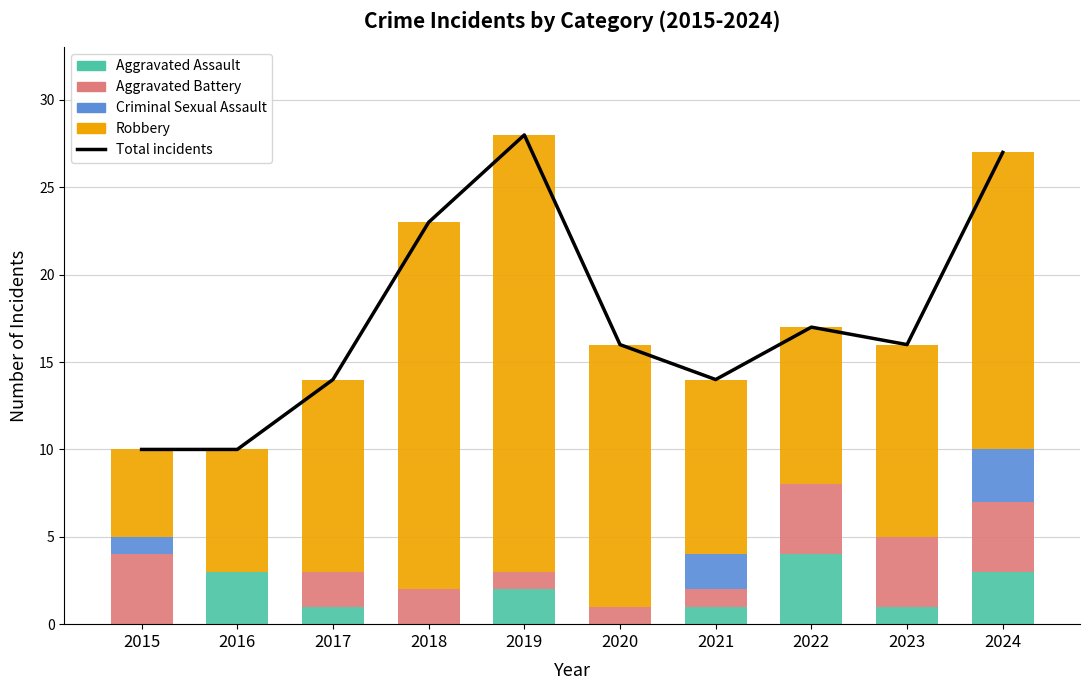

How many groups of bars are there?

10